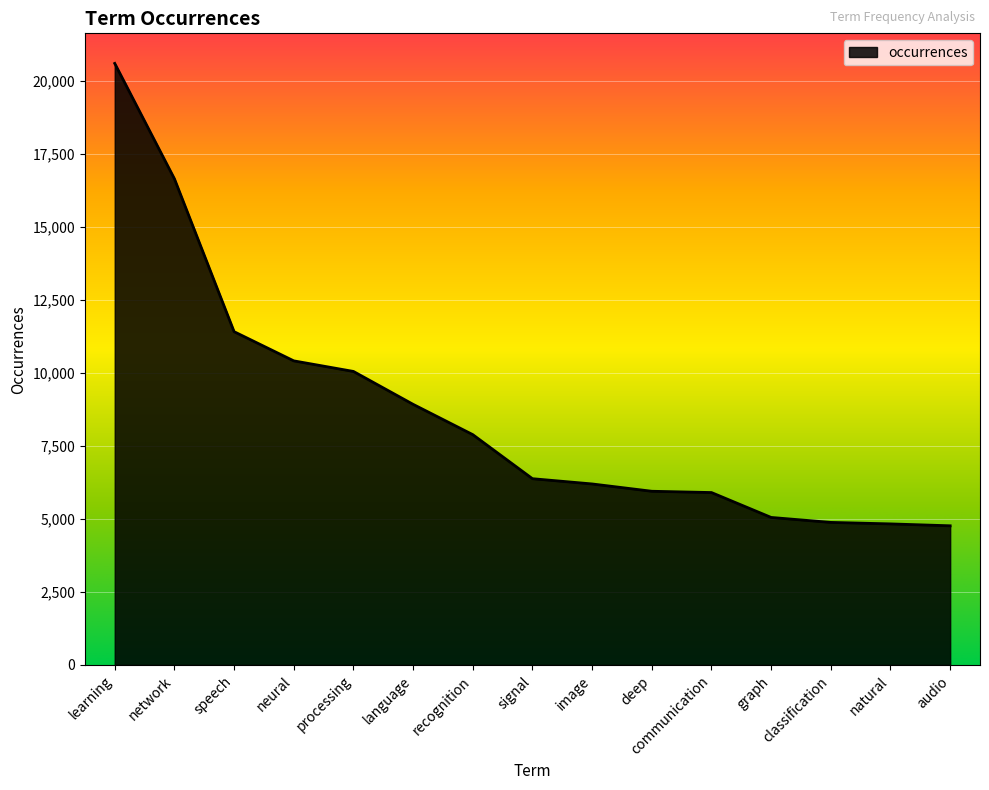

What is the difference between the second highest and second lowest values?

11812